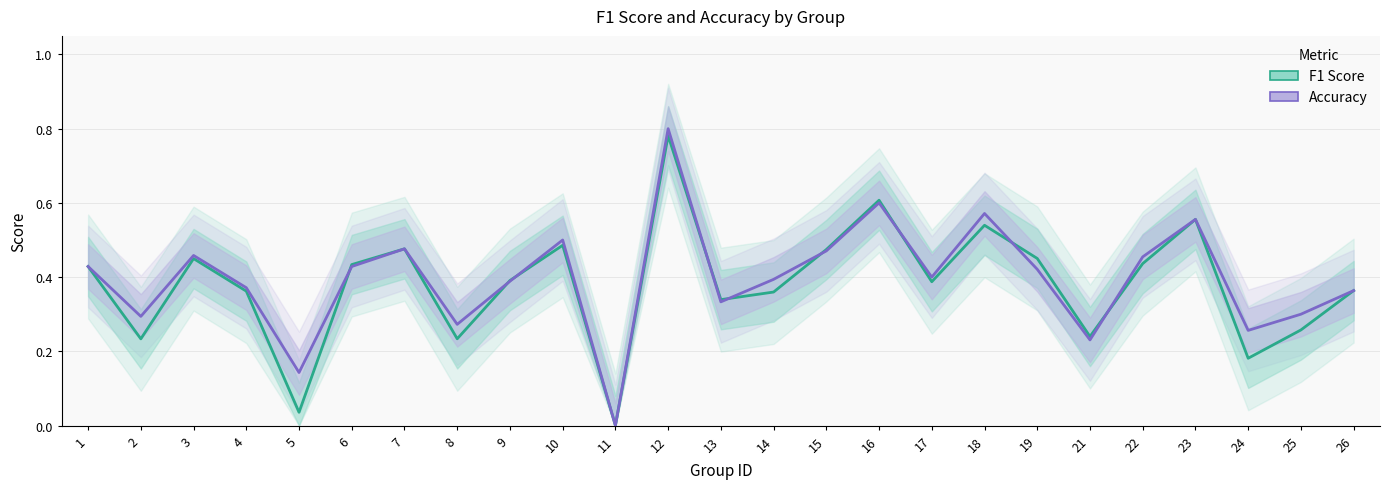

Reading left to right, list all the values displayed in this chart.

F1 Score: 0.4	0.2	0.4	0.4	0.0	0.4	0.5	0.2	0.4	0.5	0.0	0.8	0.3	0.4	0.5	0.6	0.4	0.5	0.5	0.2	0.4	0.6	0.2	0.3	0.4
Accuracy: 0.4	0.3	0.5	0.4	0.1	0.4	0.5	0.3	0.4	0.5	0.0	0.8	0.3	0.4	0.5	0.6	0.4	0.6	0.4	0.2	0.5	0.6	0.3	0.3	0.4